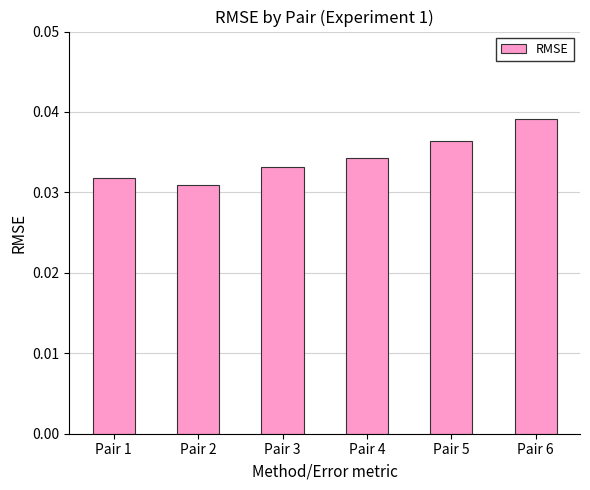

True or false: the data shows 0.1 at Pair 5.

False